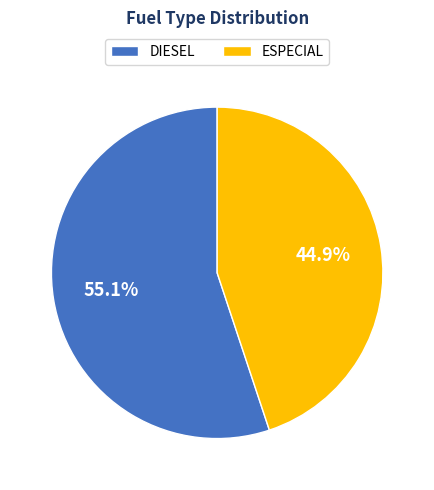

True or false: DIESEL accounts for 55% of the total.

True